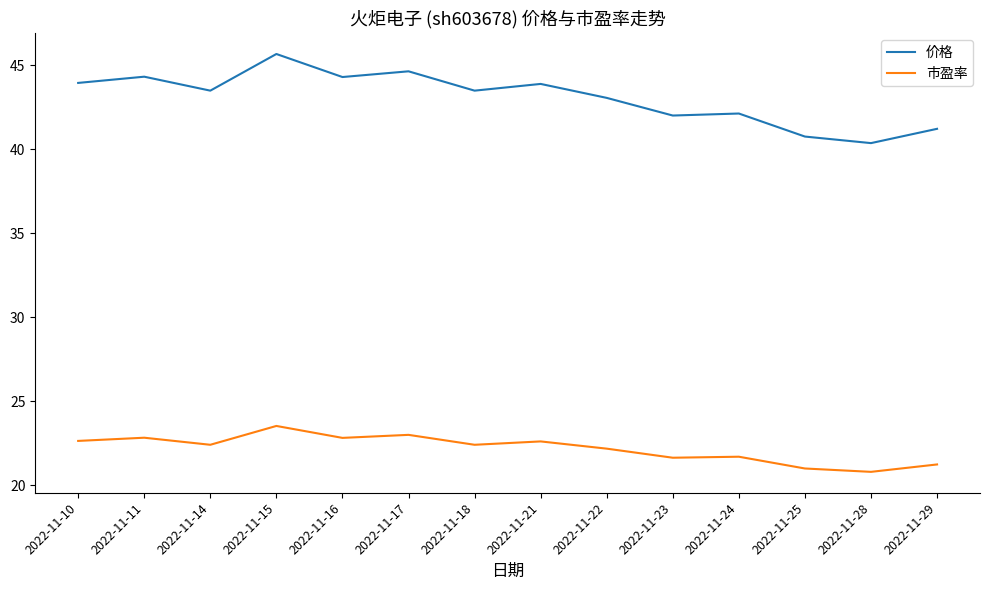

Rank the series at 2022-11-21 from highest to lowest value.

价格, 市盈率